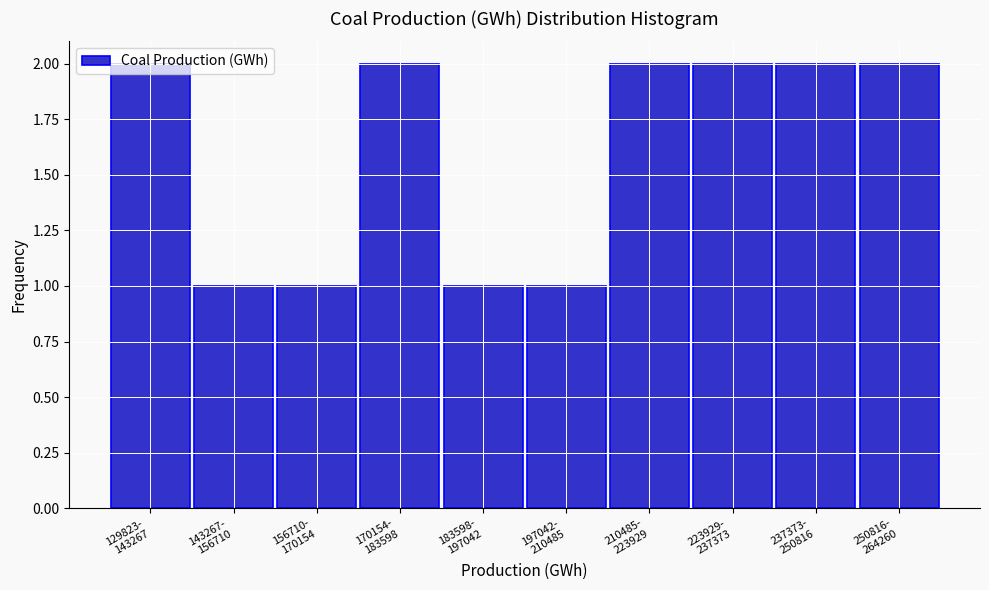

What is the value of the 7th bar from the left?

2